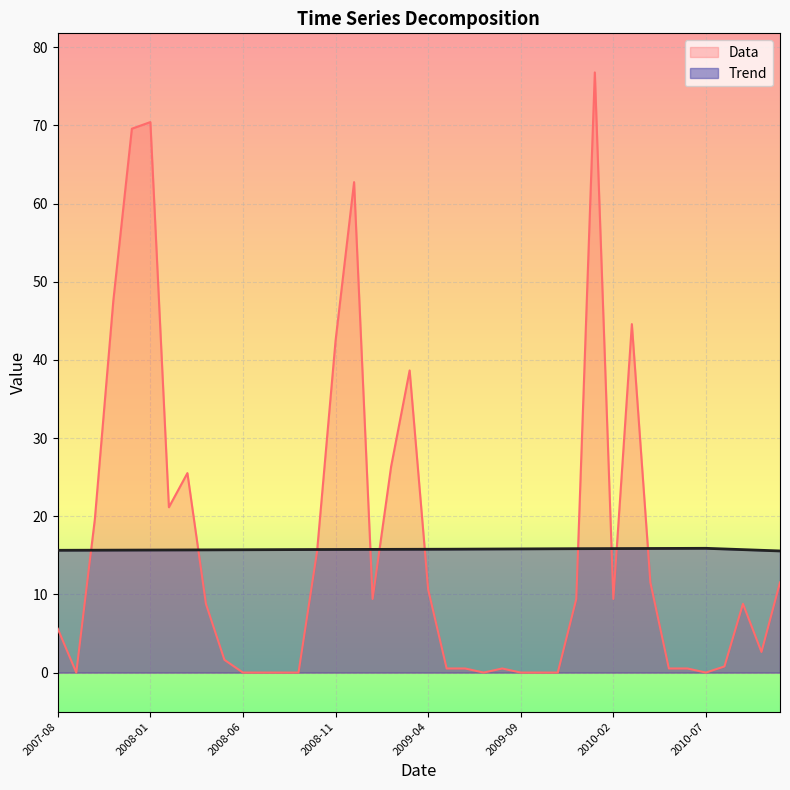

What is the maximum value shown in the chart?

76.8